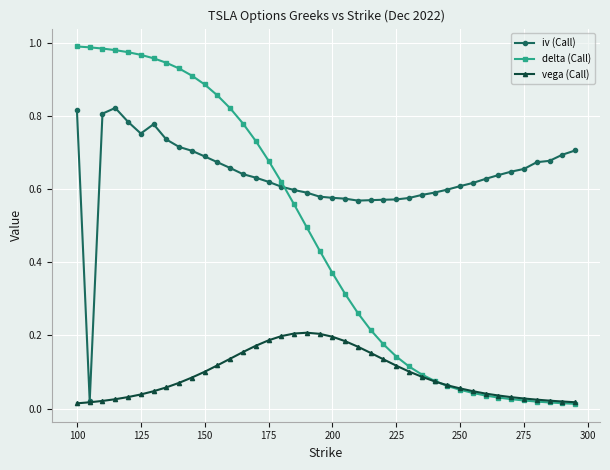

How many data points does each series have?

40